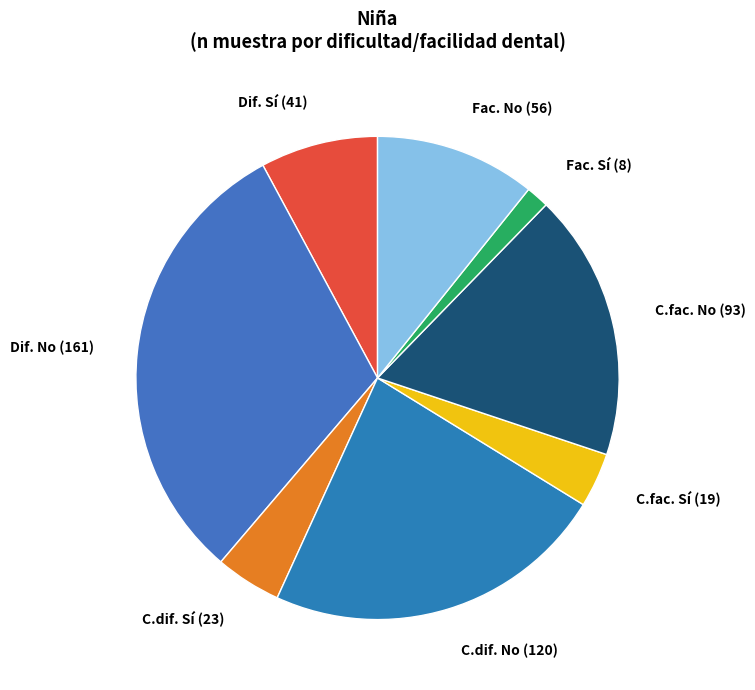

Combined, do C.dif. No (120) and Fac. Sí (8) account for over 50%?

No